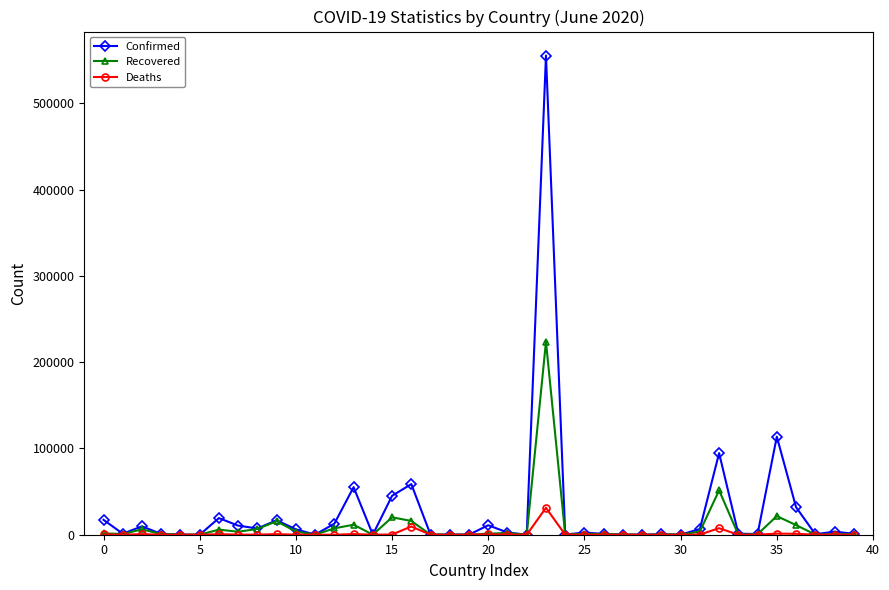

What is the greatest value displayed?

555383